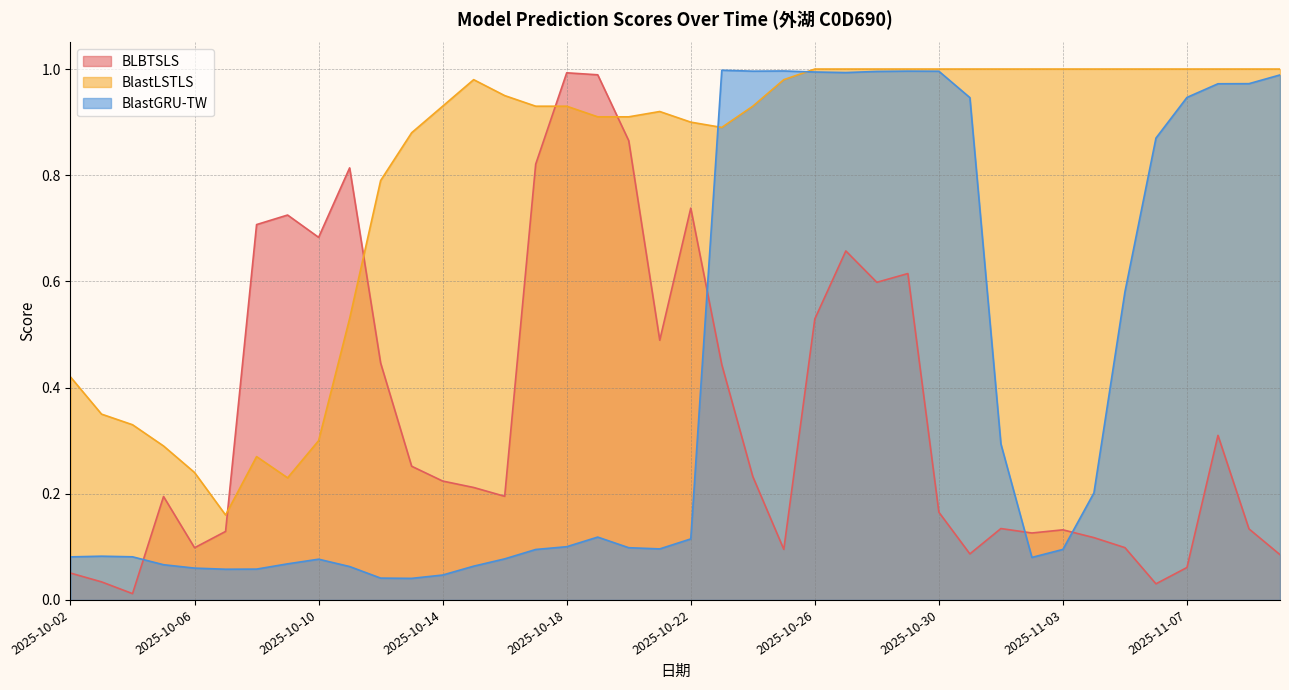

What is the label of the 23rd point from the right?

2025-10-19